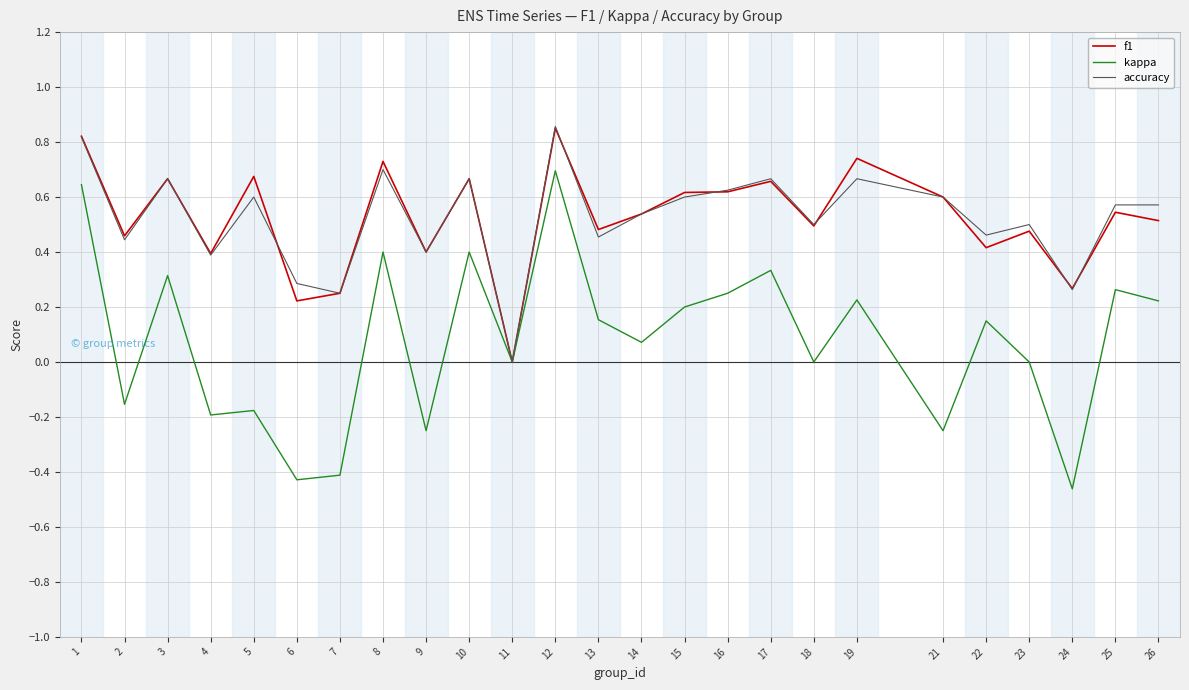

What is the total value across all series at 18?

1.0